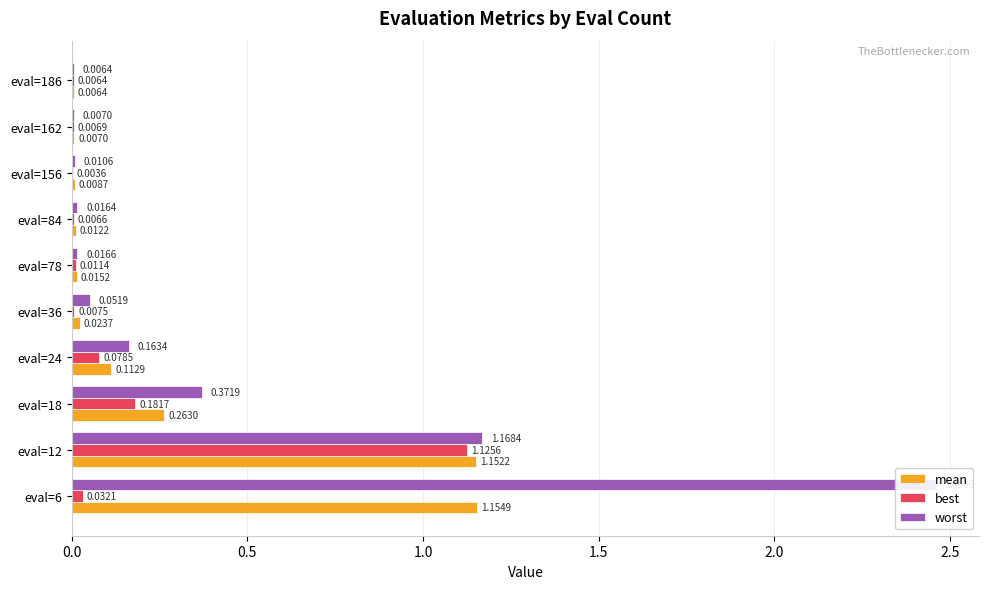

What are all the series names shown in the legend?

mean, best, worst